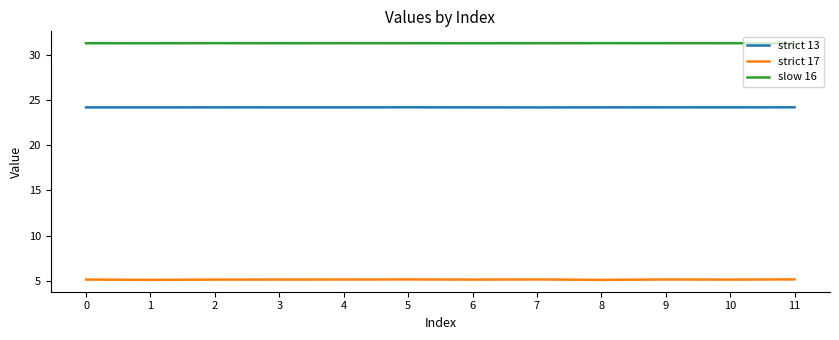

Does the chart have visible grid lines?

No